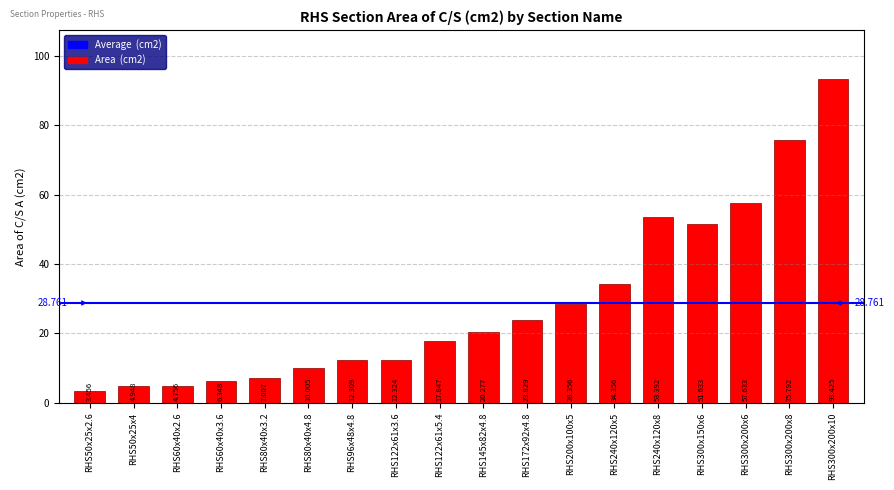

What is the difference between the values at RHS50x25x4 and RHS60x40x2.6?

0.2